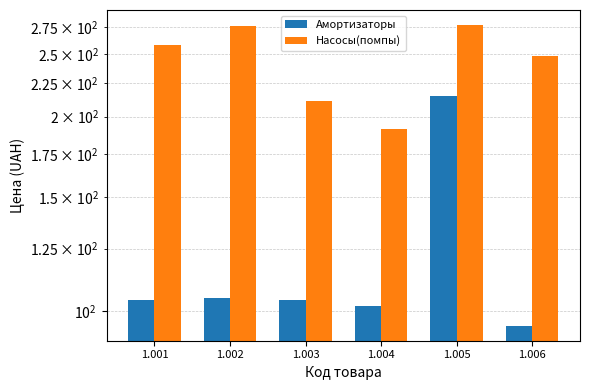

Is the value of Насосы(помпы) at 1.004 greater than the value of Амортизаторы at 1.006?

Yes